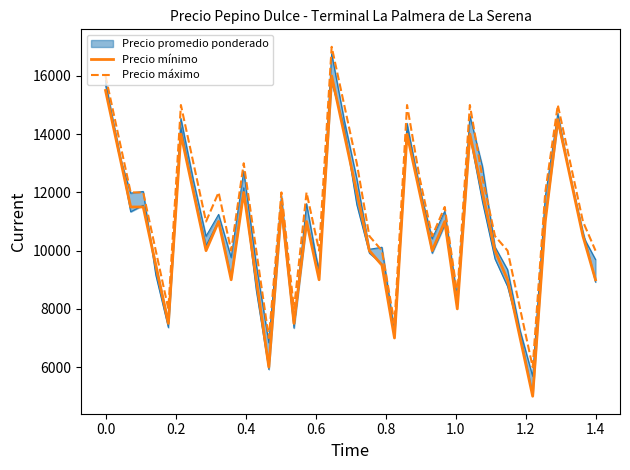

True or false: Precio mínimo and Precio máximo cross at least once.

False